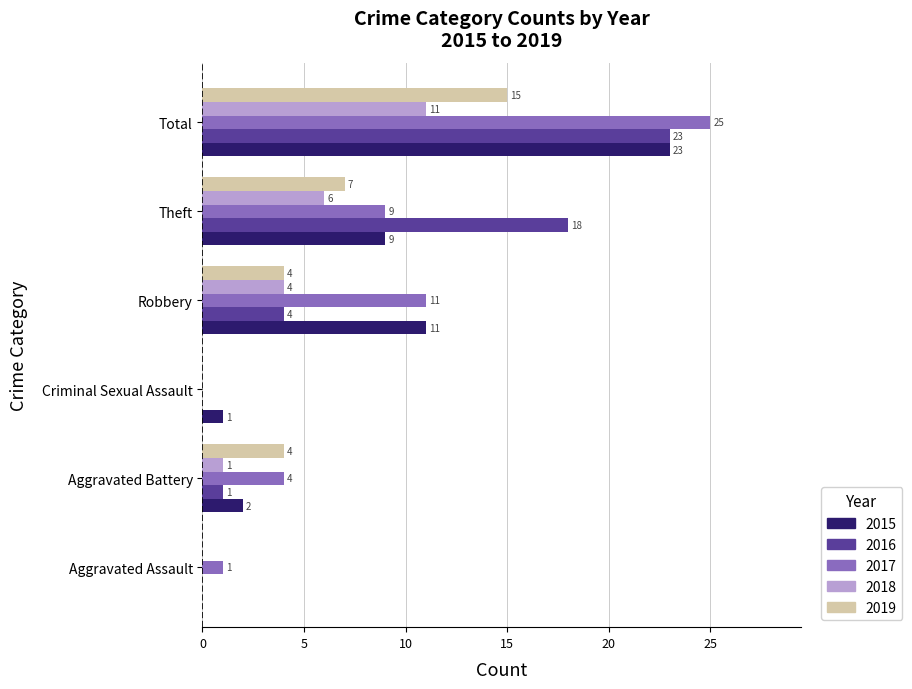

Where is 2016 nearest to the value 11?

Robbery